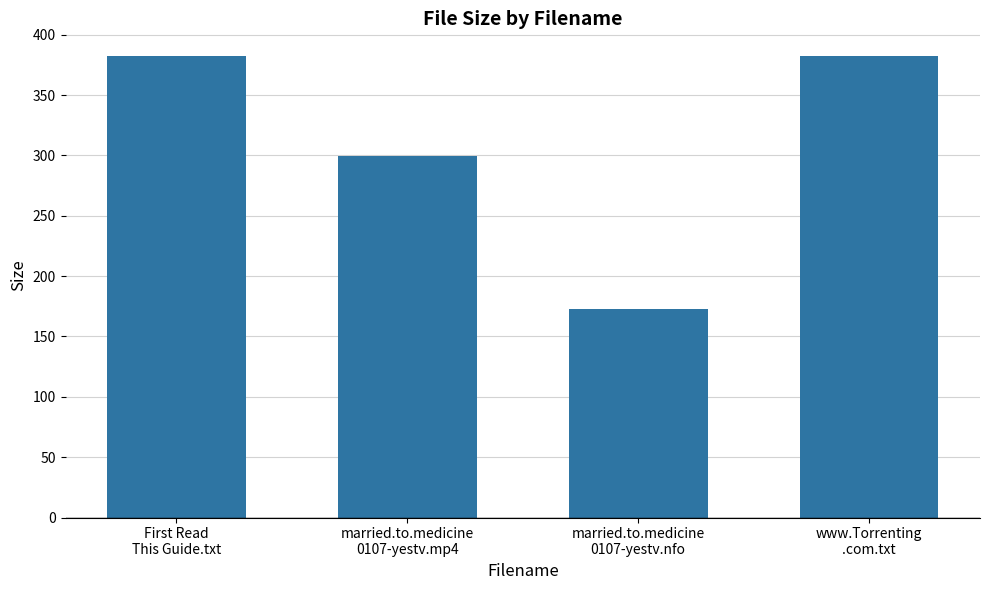

Reading left to right, transcribe all the data shown in this chart.

382.0	299.4	173.0	382.0